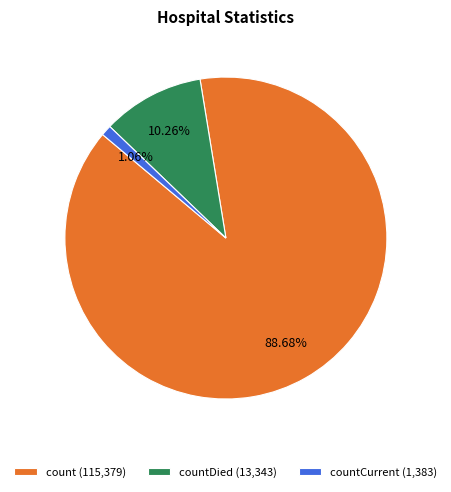

Rank the categories by value from highest to lowest.

count (115,379), countDied (13,343), countCurrent (1,383)